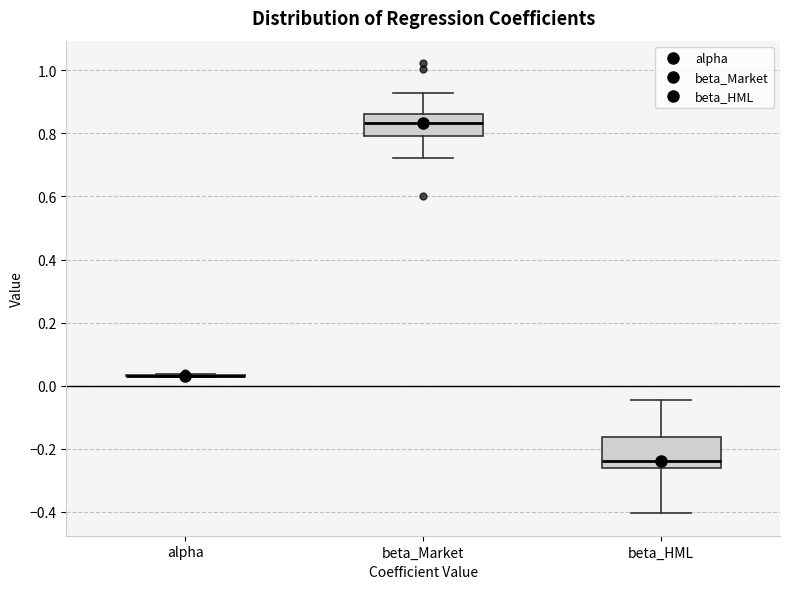

Reading left to right, transcribe this box plot: for each box, give where its median line is, the range the box spans, and where its two whiskers end, as read against the y-axis. The values are not printed on the chart, so give them approximately, as read against the axis.

alpha: box collapsed to a line at 0.04, whiskers 0.02 to 0.04
beta_Market: median 0.84, box 0.80 to 0.86, whiskers 0.72 to 0.92
beta_HML: median -0.24, box -0.26 to -0.16, whiskers -0.40 to -0.04